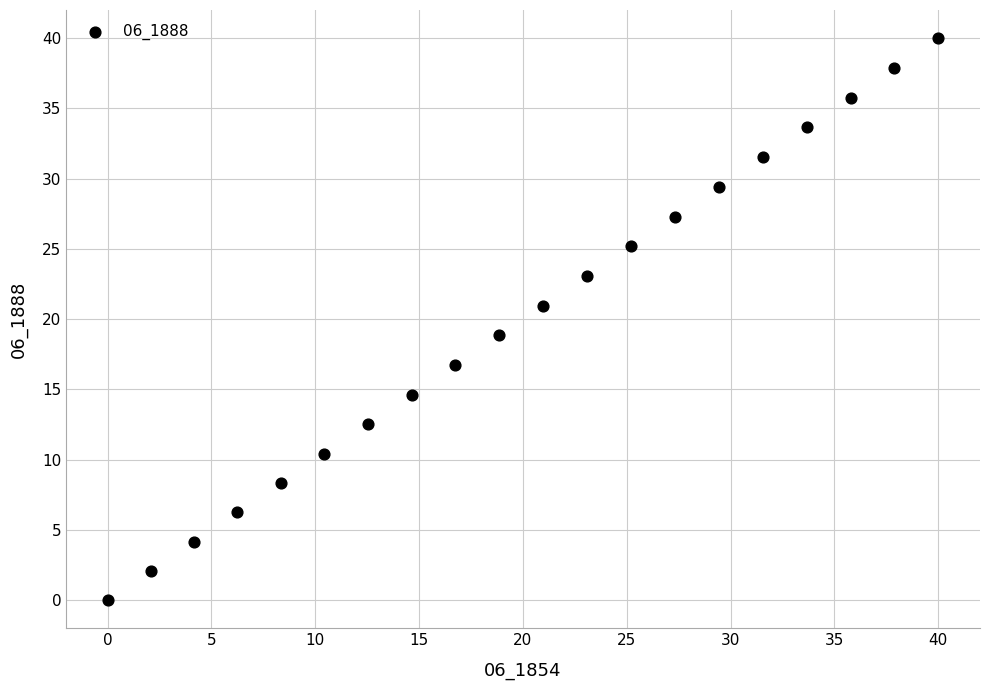

What is the range of Y values (max minus min)?

40.0